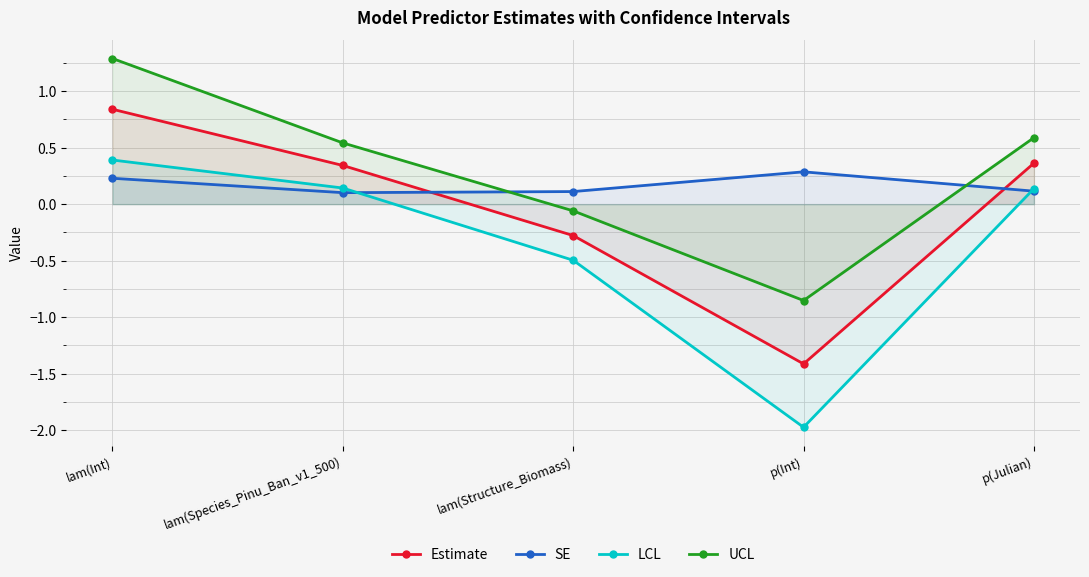

In LCL, how many points are lower than both neighbors (excluding endpoints)?

1